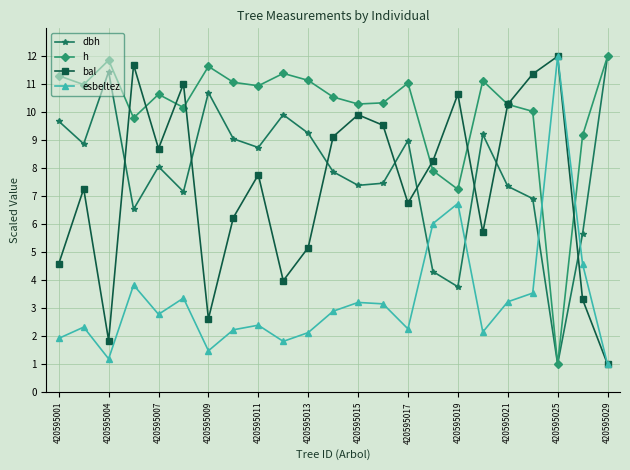

What is the greatest value displayed?

12.0